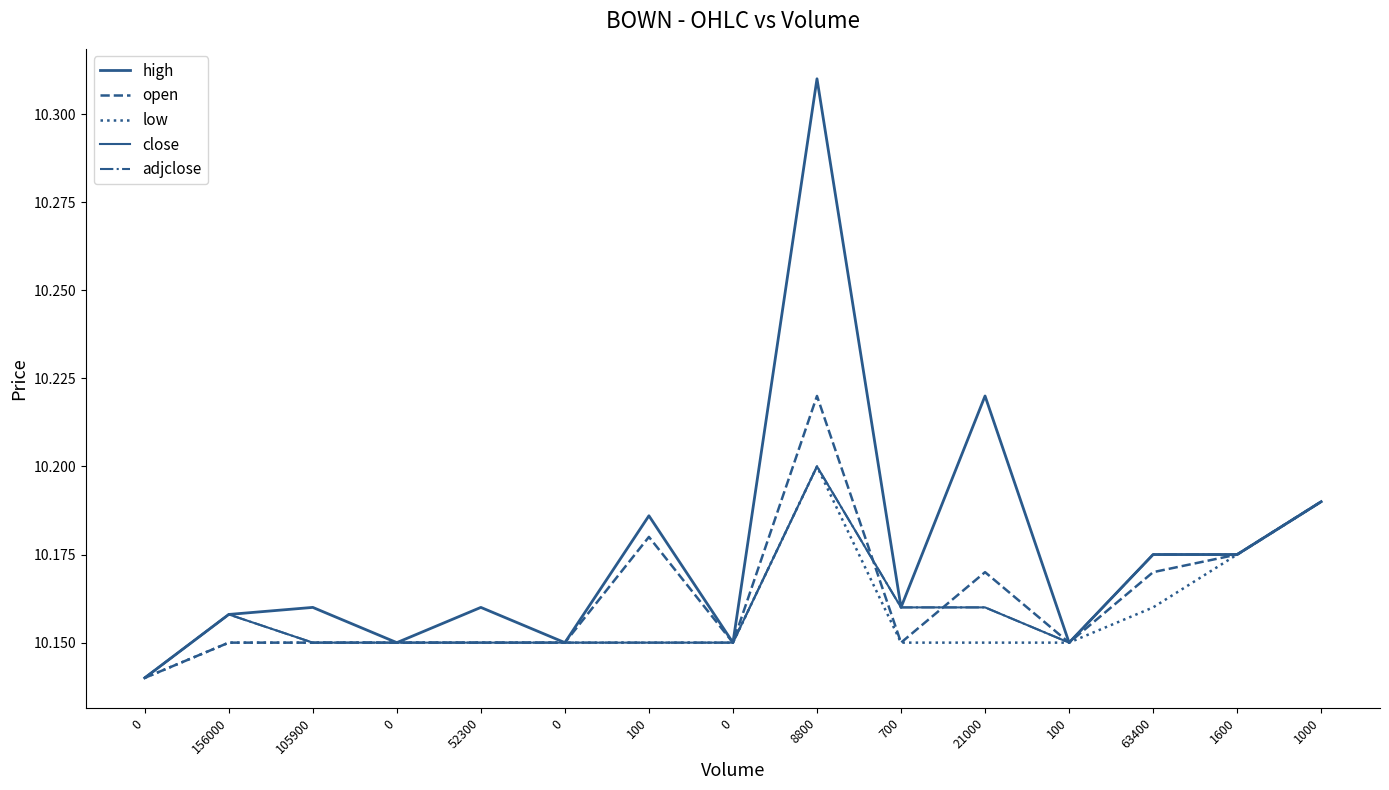

Does the chart have visible grid lines?

No